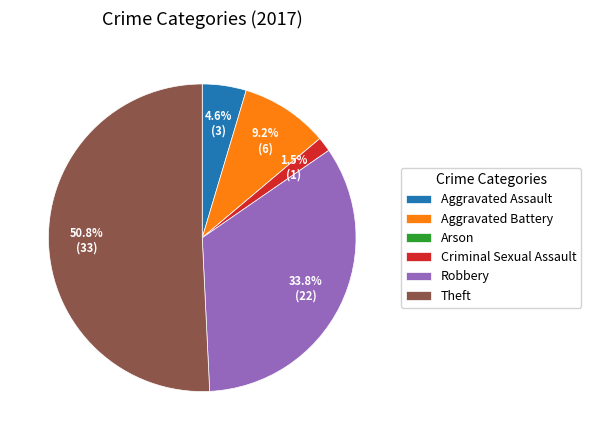

Does any single category account for the majority?

Yes